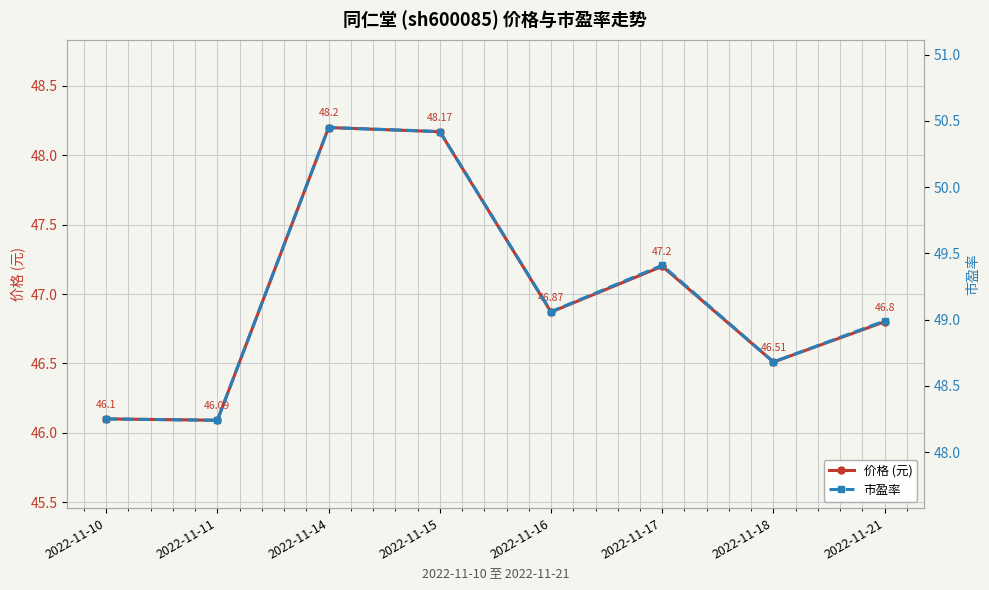

What is the value of the 市盈率 point at the 4th from the left?

50.4